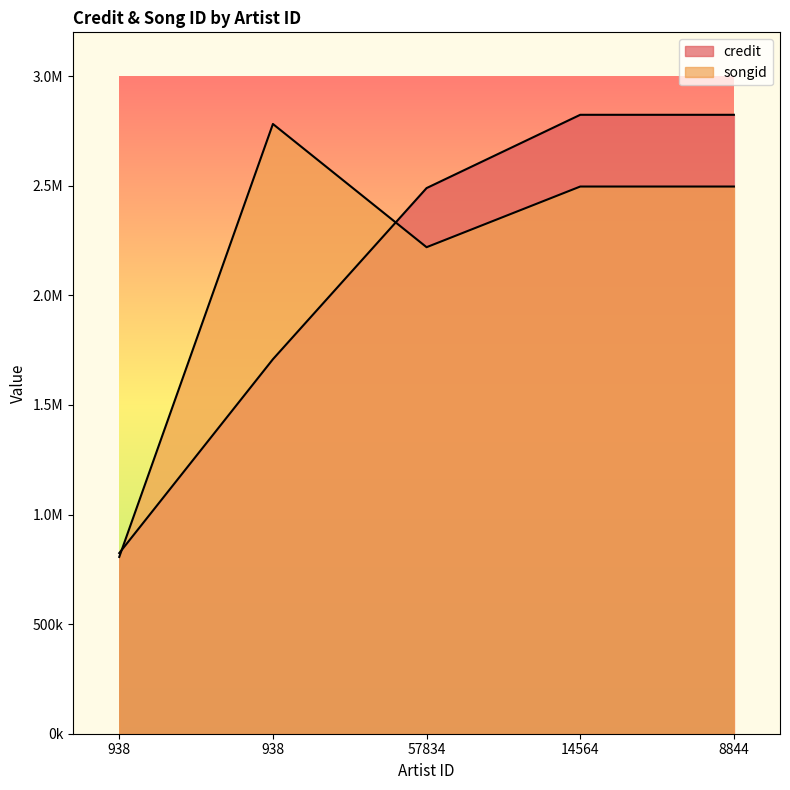

Reading left to right, transcribe all the data shown in this chart.

credit: 938=824127	938=1708596	57834=2489424	14564=2823767	8844=2823767
songid: 938=806498	938=2781863	57834=2219709	14564=2496488	8844=2496488